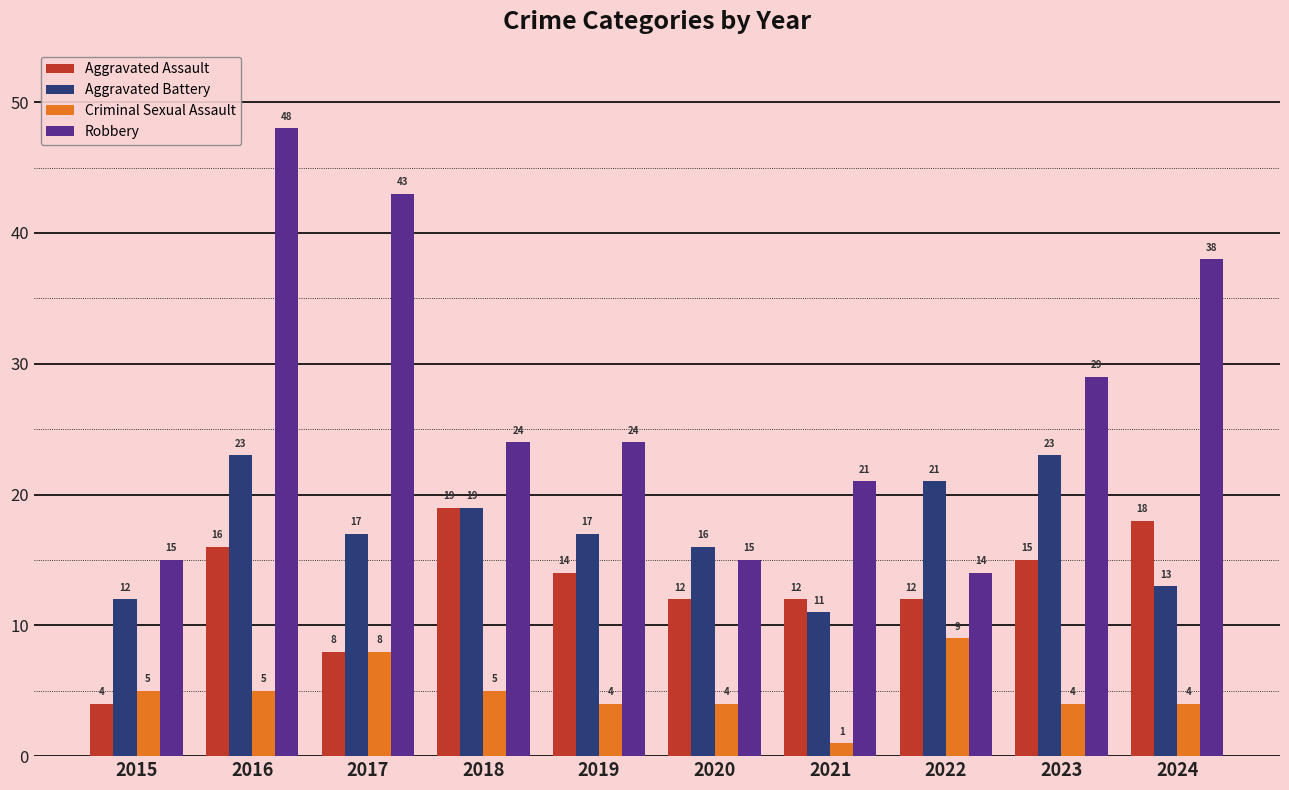

What is the average value of the Aggravated Assault series?

13